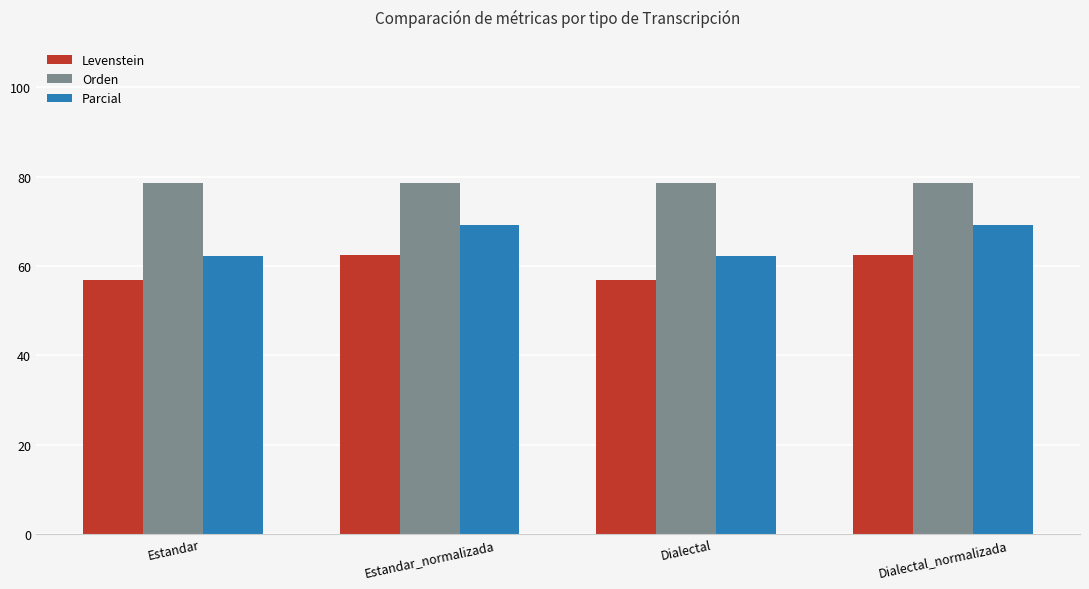

At Estandar_normalizada, list the series in order from largest to smallest.

Orden, Parcial, Levenstein